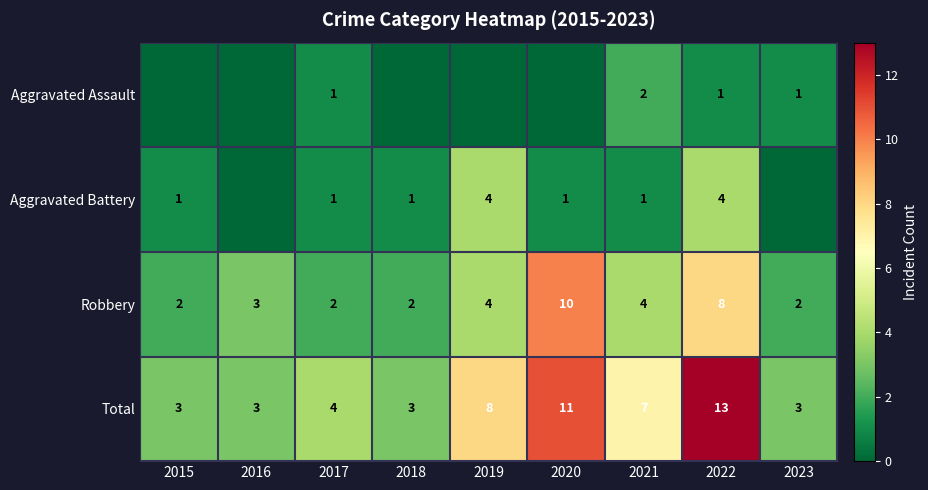

Which series has the widest spread of values?

Total